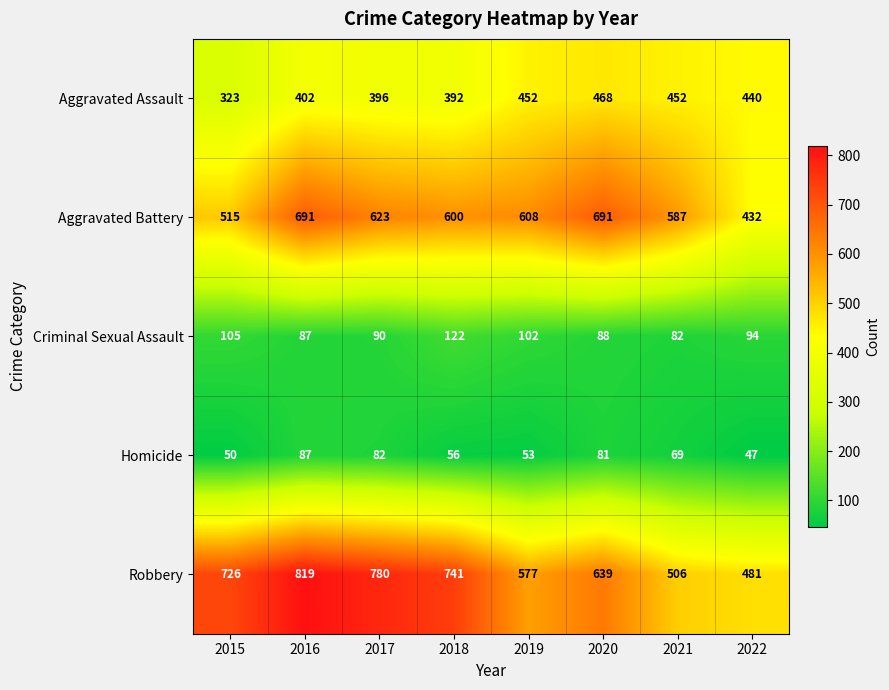

Where is Aggravated Battery nearest to the value 561?

2021